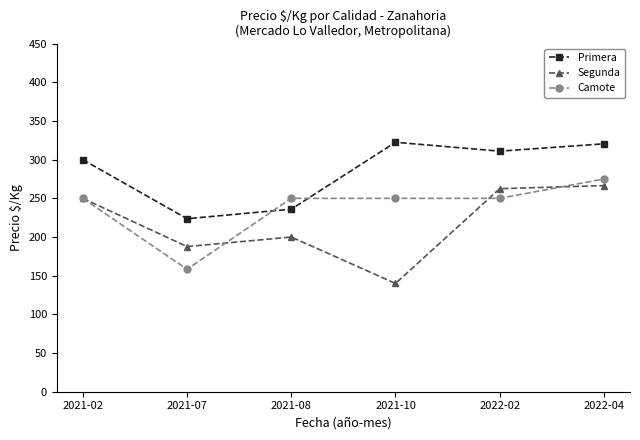

At how many categories does at least one series exceed 243?

5